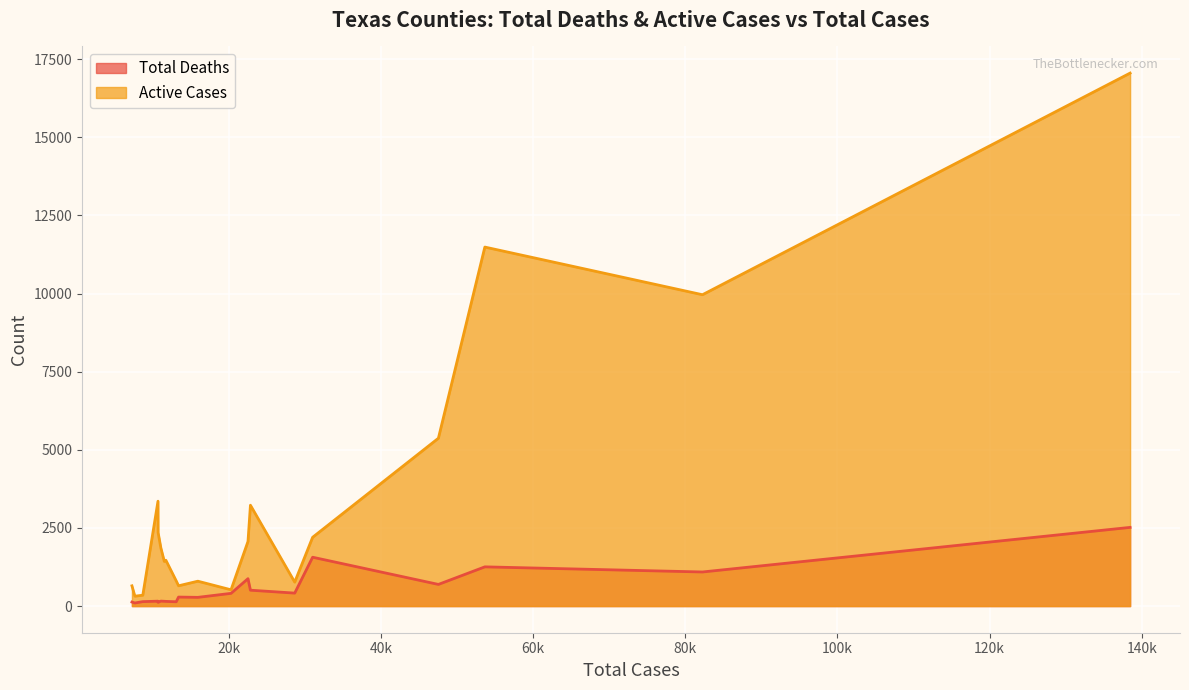

In Active Cases, how many points are lower than both neighbors (excluding endpoints)?

6